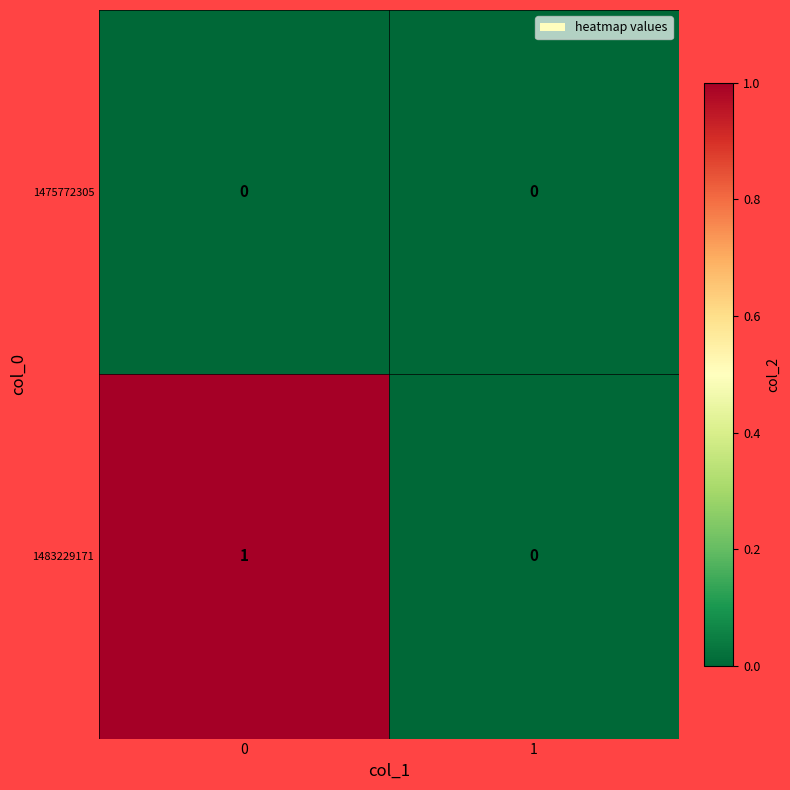

The 1475772305 series shows 0 at 0. True or false?

True